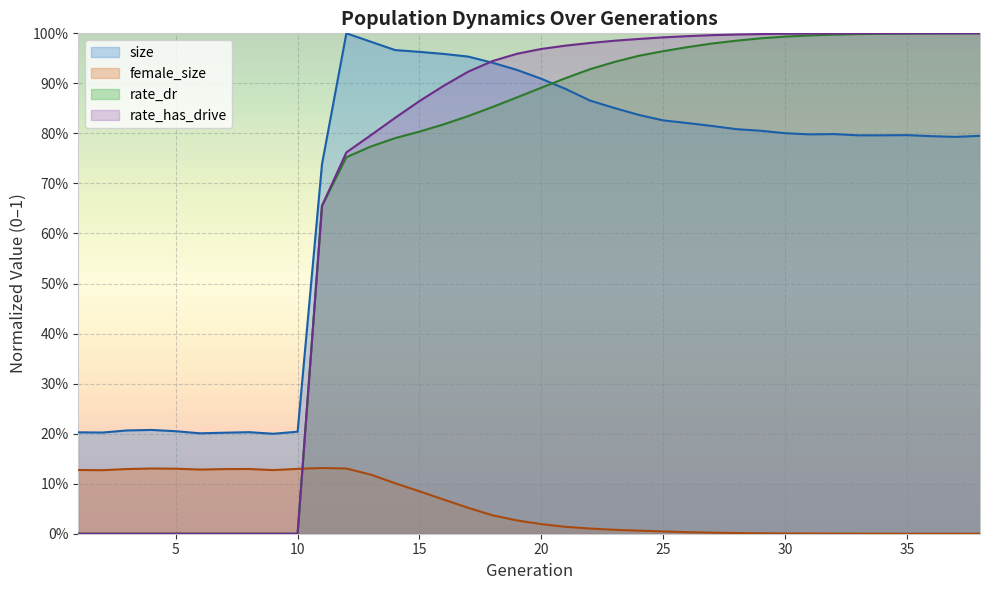

How many values in the rate_dr series exceed 0?

28